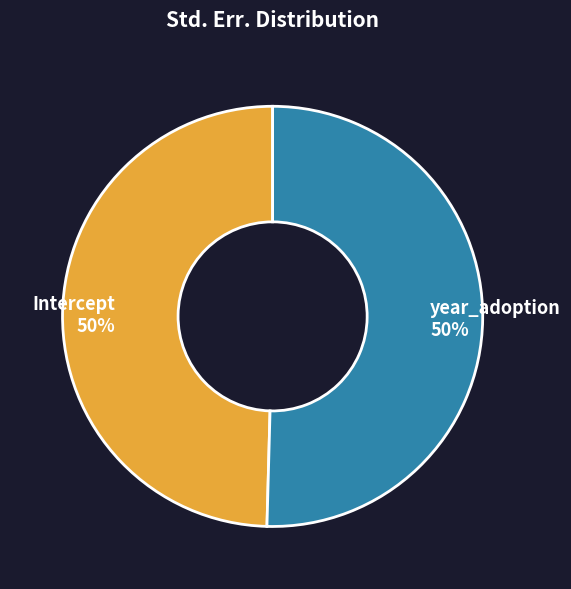

To the nearest percent, what portion does Intercept represent?

50%